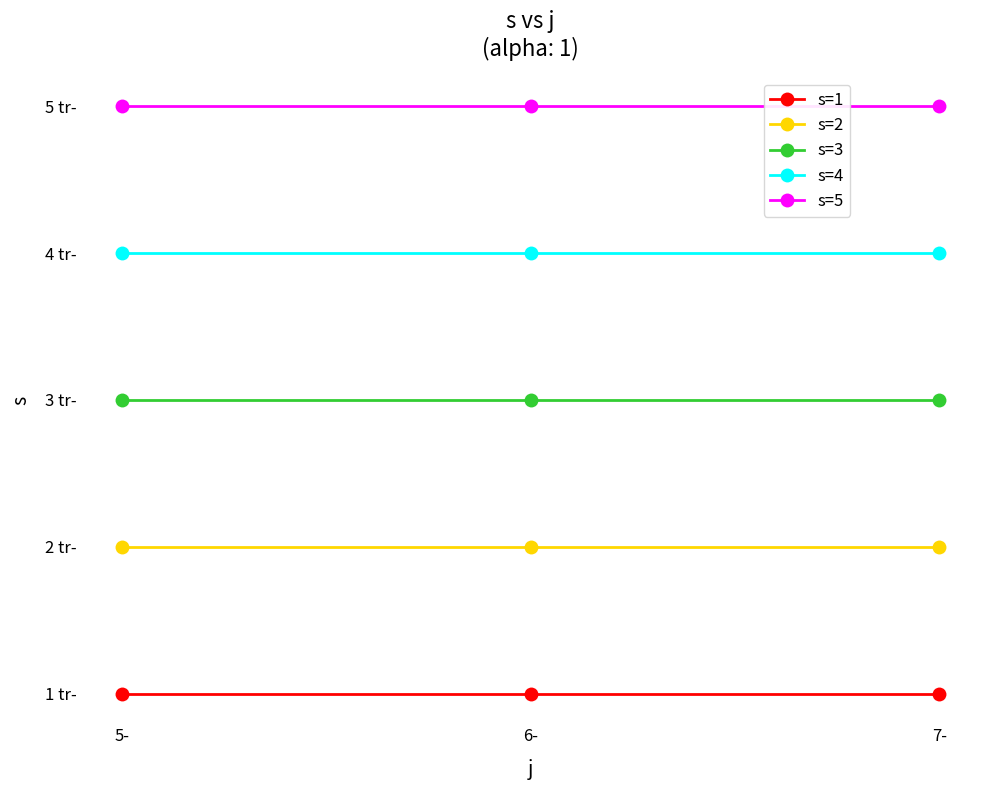

What value does the s=3 series have at 6-?

3